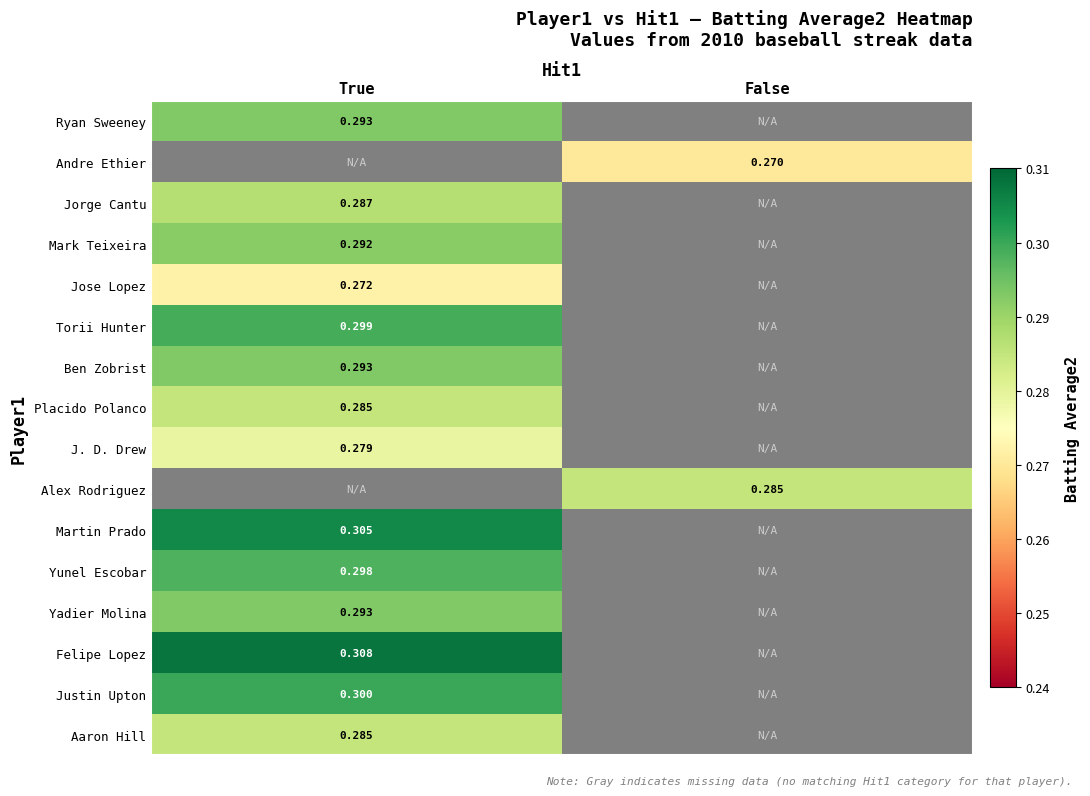

How many data points does each series have?

2